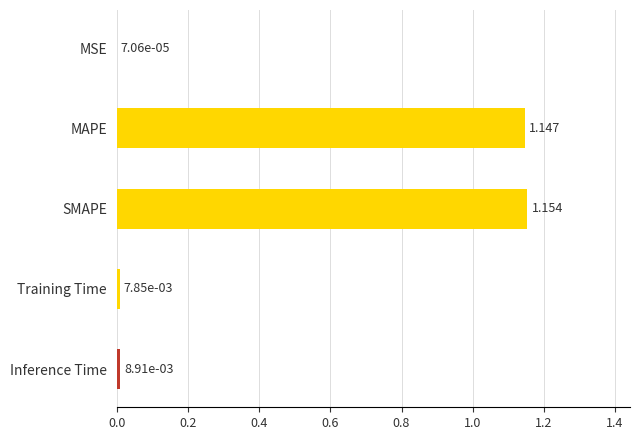

At which category does the chart reach its peak across all series?

SMAPE